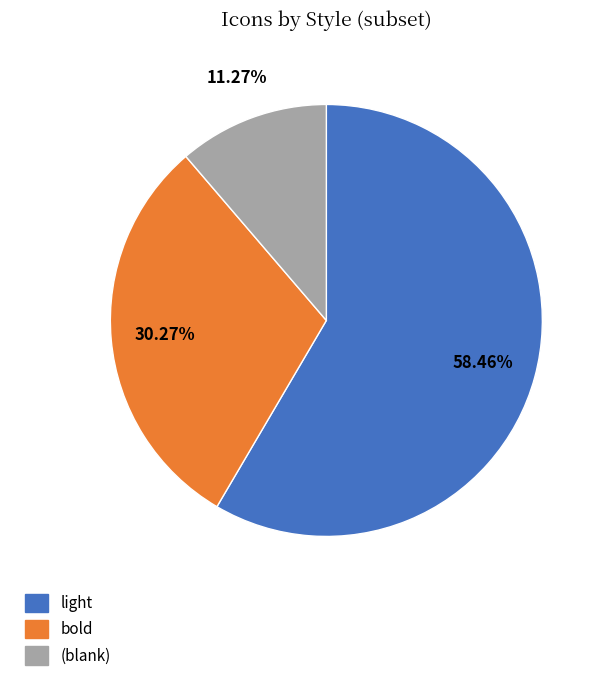

To the nearest percent, what is the difference between the largest and smallest slice percentages?

47%